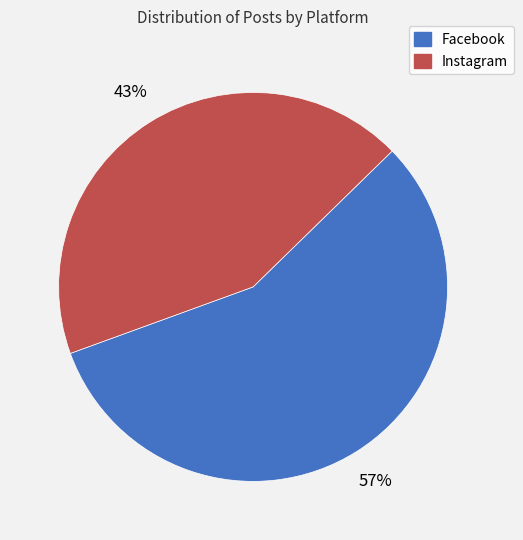

Combined, do Instagram and Facebook account for over 50%?

Yes